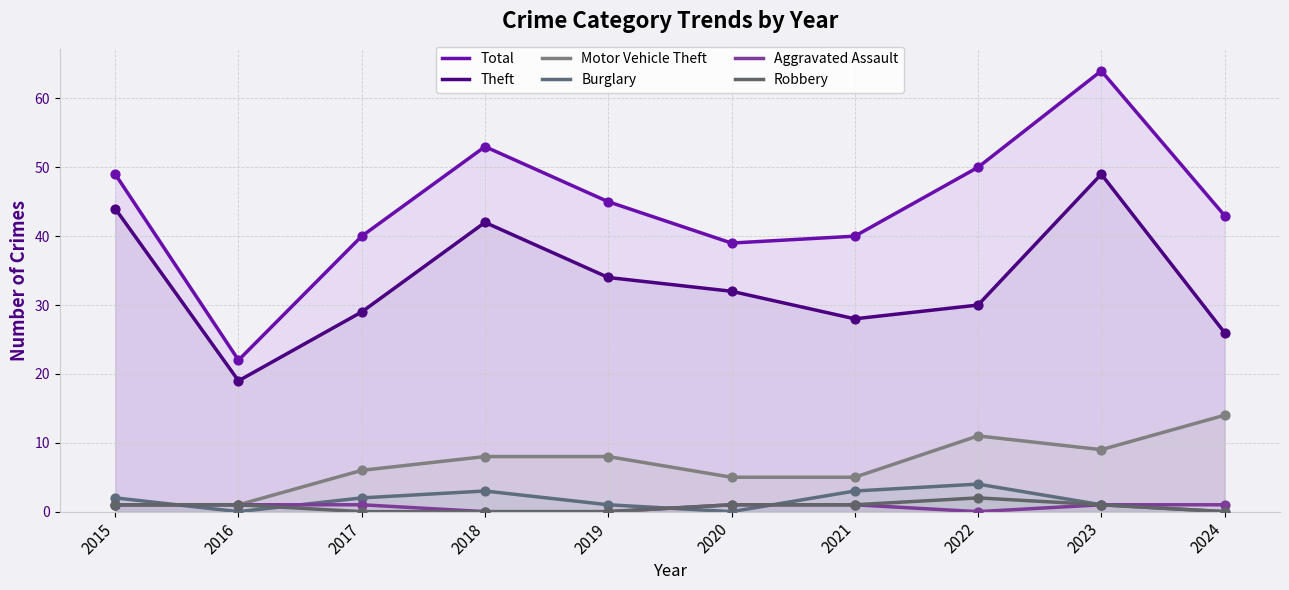

Which series reaches the maximum Y coordinate?

Total